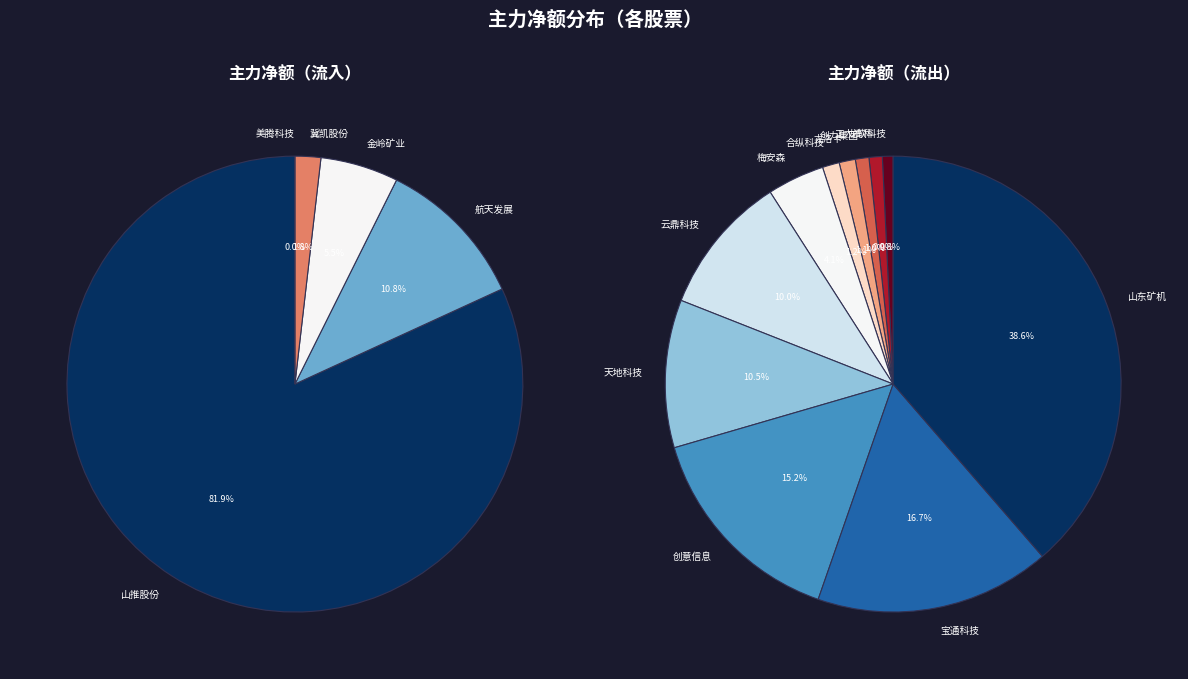

What is the change in value from 梅安森 to 宝通科技?

-10942625